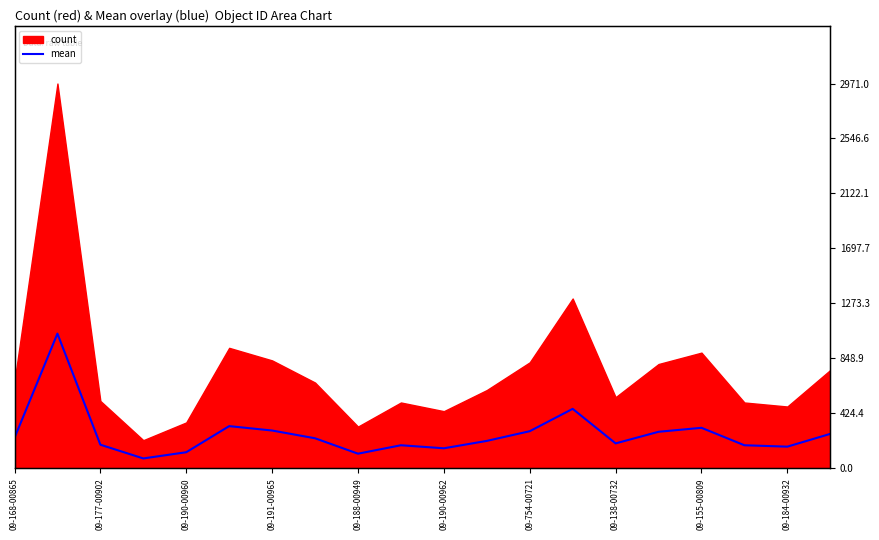

Where does the data first go above 231?

09-168-00865